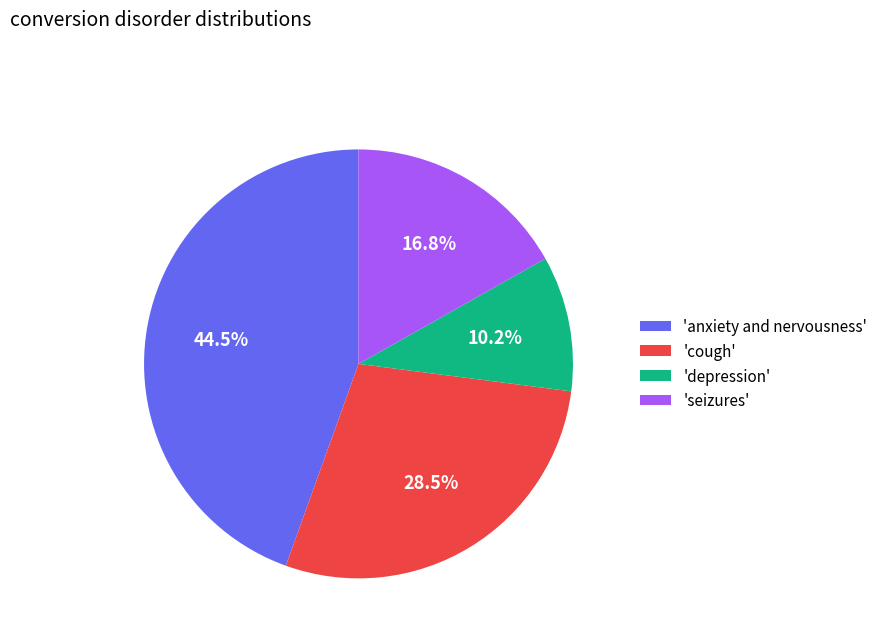

Which slice is the smallest?

'depression'